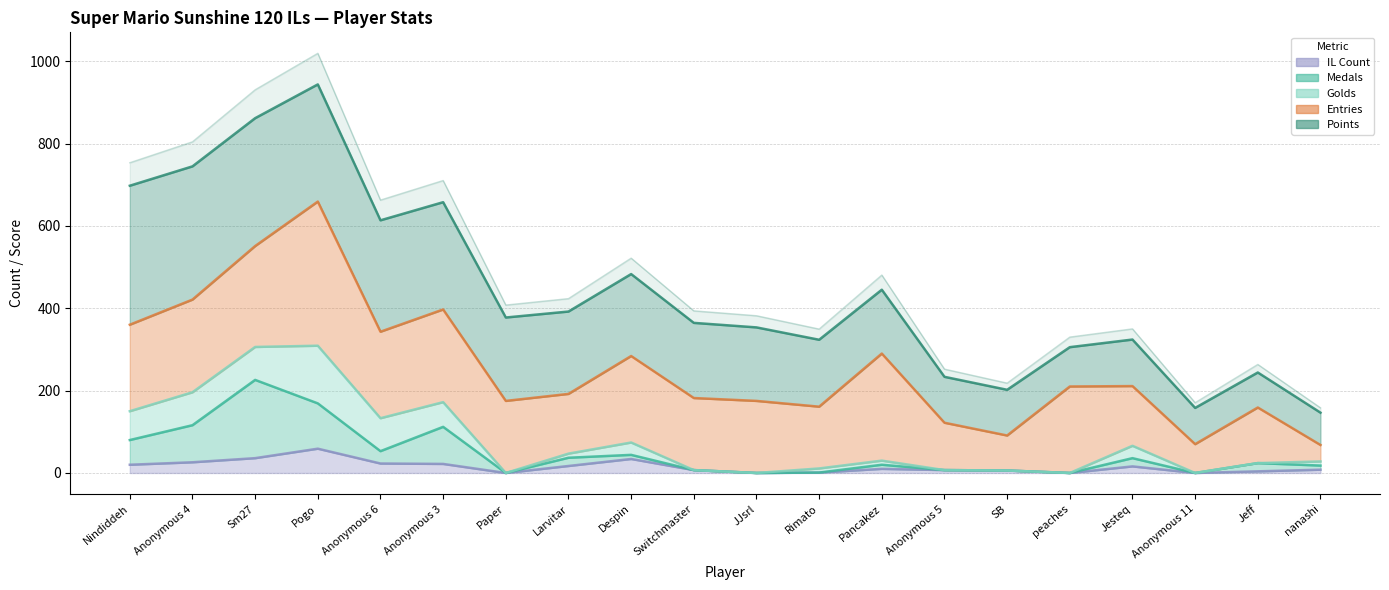

The value of IL_count at Jesteq is 16. True or false?

True